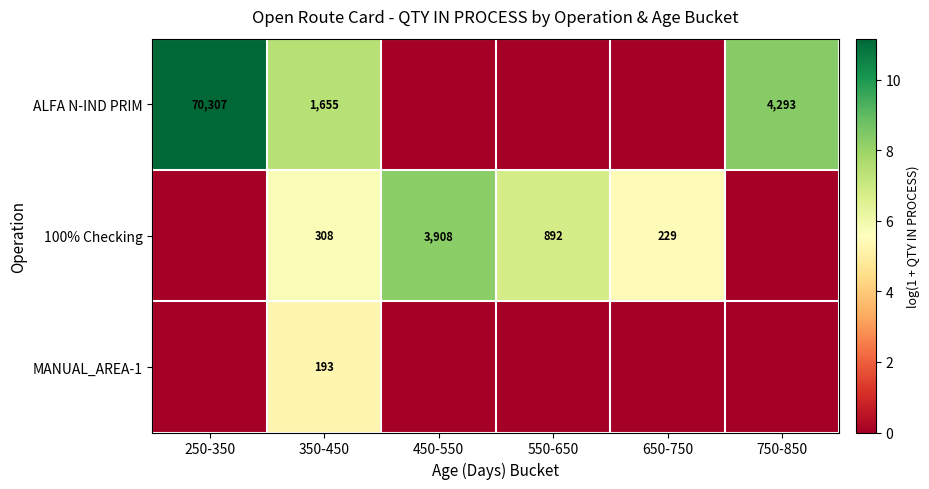

True or false: MANUAL_AREA-1 has a value of 193 at 350-450.

True